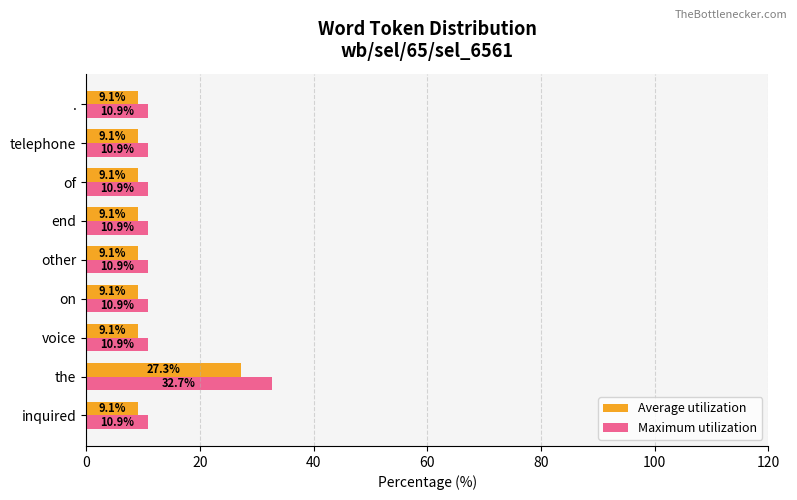

Which series has the widest spread of values?

Maximum utilization